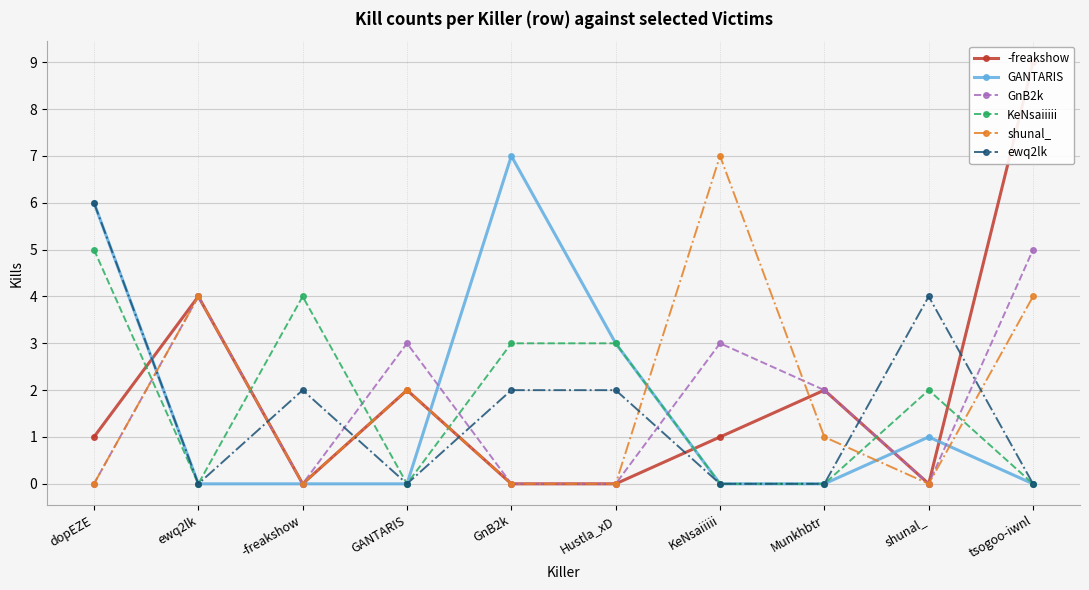

At which label is GANTARIS closest to 3?

Hustla_xD